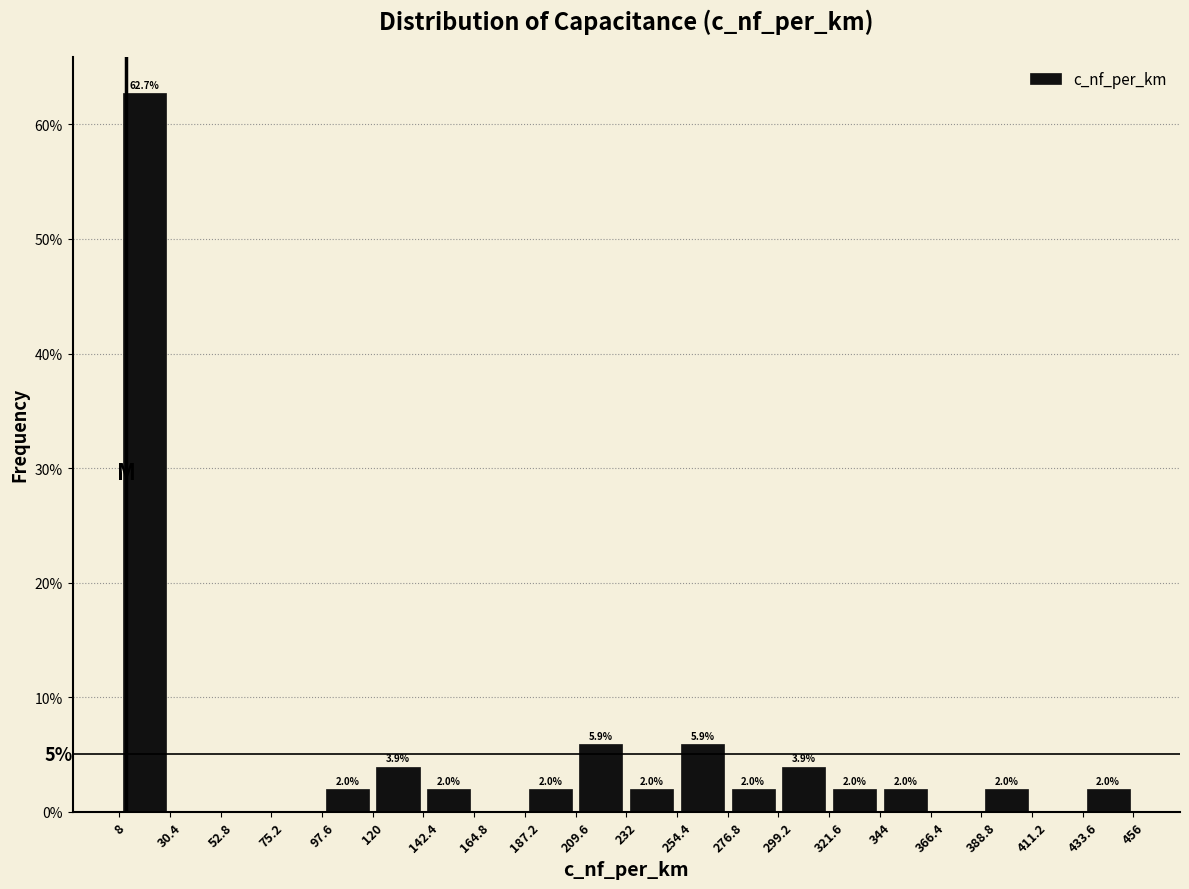

Over which range of the x-axis is the bar tallest?

8 to 30.4